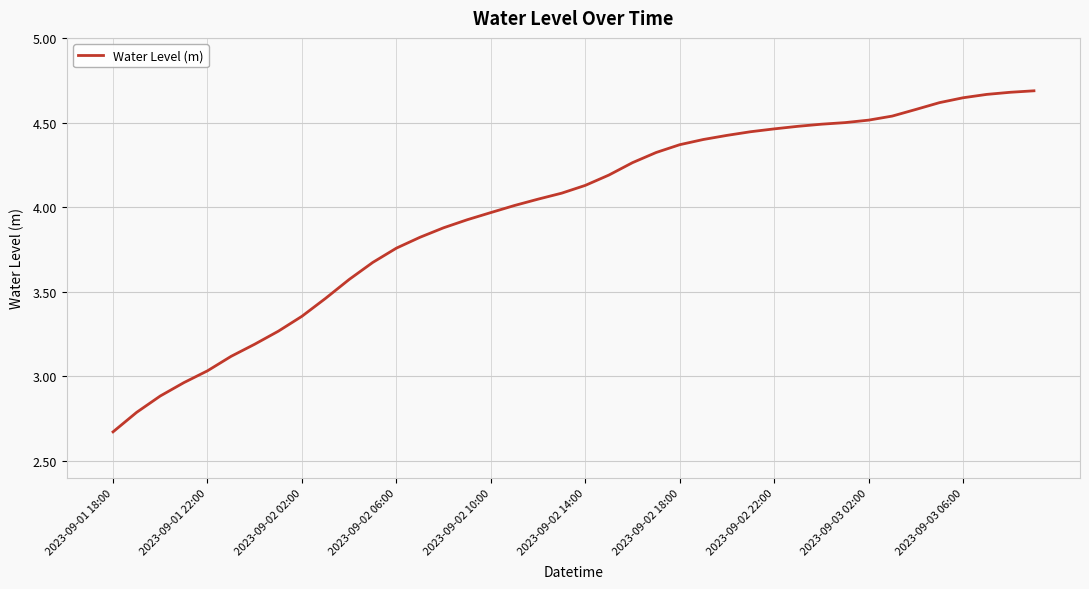

What is the difference between the maximum and minimum values?

2.0